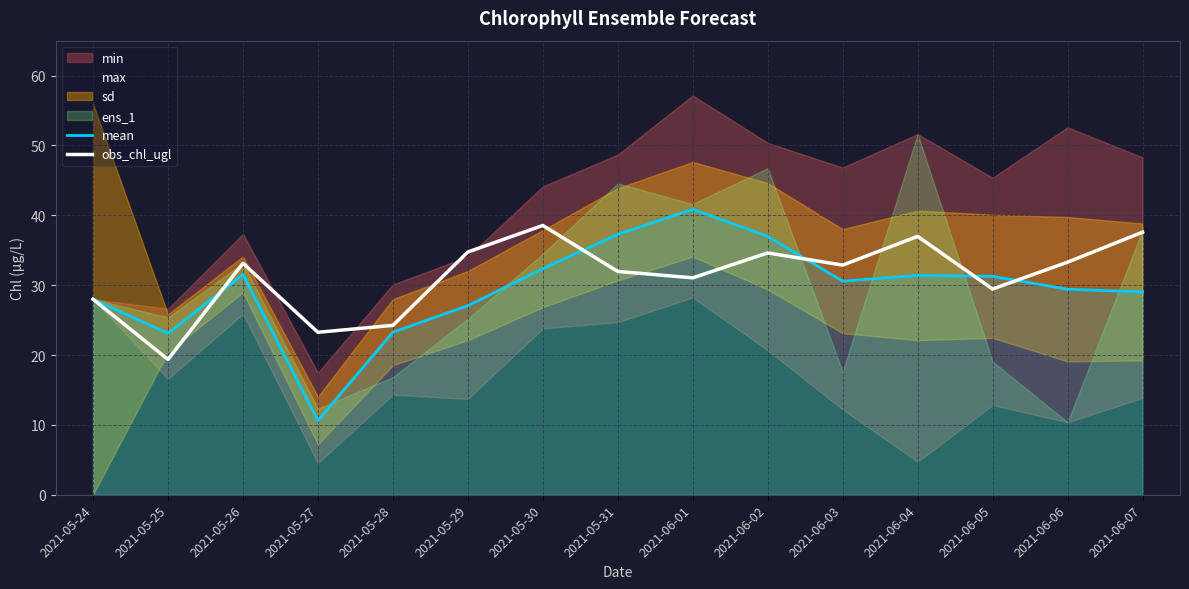

Rank the categories by obs_chl_ugl value from lowest to highest.

2021-05-25, 2021-05-27, 2021-05-28, 2021-05-24, 2021-06-05, 2021-06-01, 2021-05-31, 2021-06-03, 2021-05-26, 2021-06-06, 2021-06-02, 2021-05-29, 2021-06-04, 2021-06-07, 2021-05-30